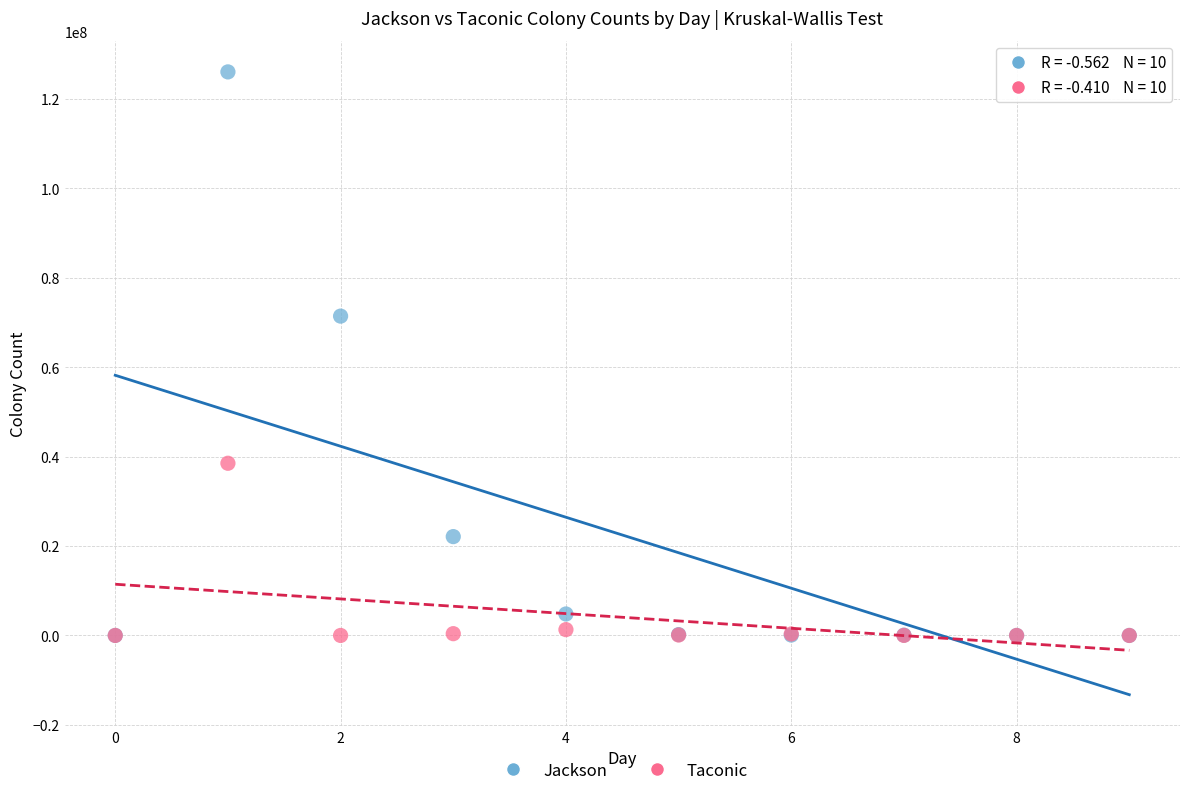

Which series has the largest Y range (max minus min)?

Jackson